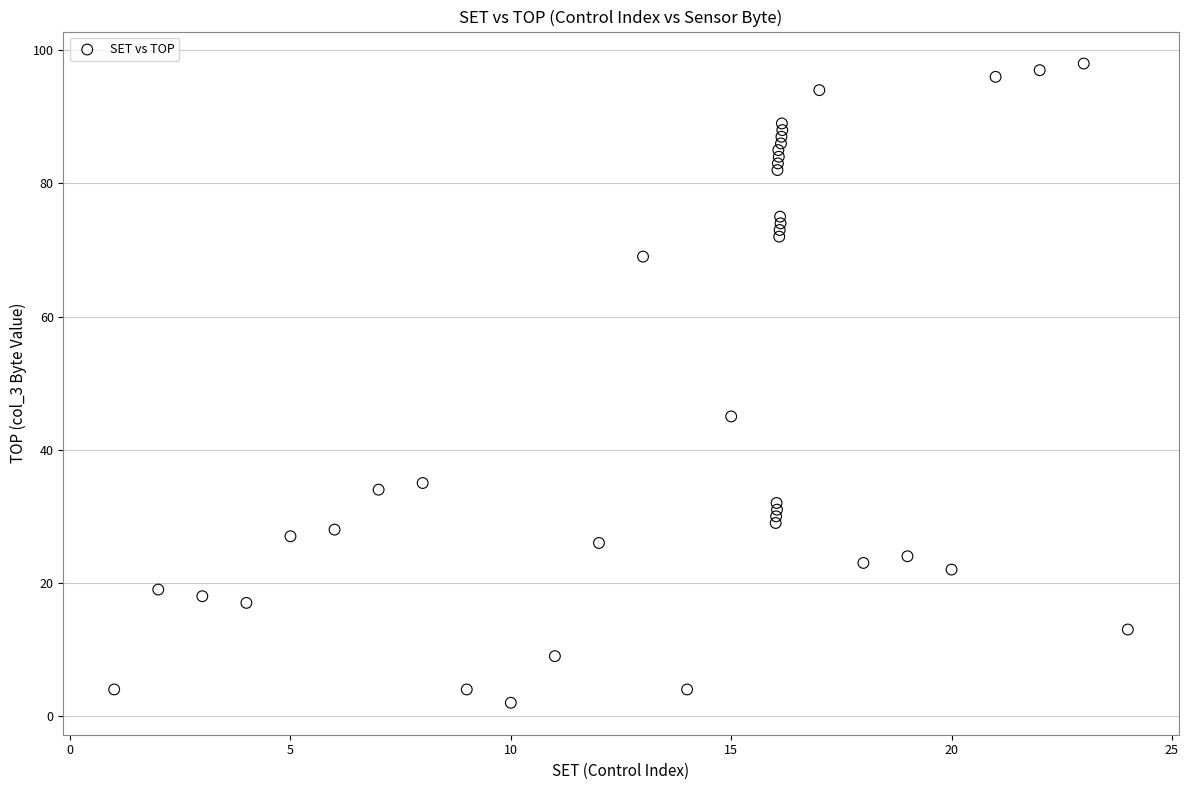

What Y value in the scatter plot is closest to 50?

45